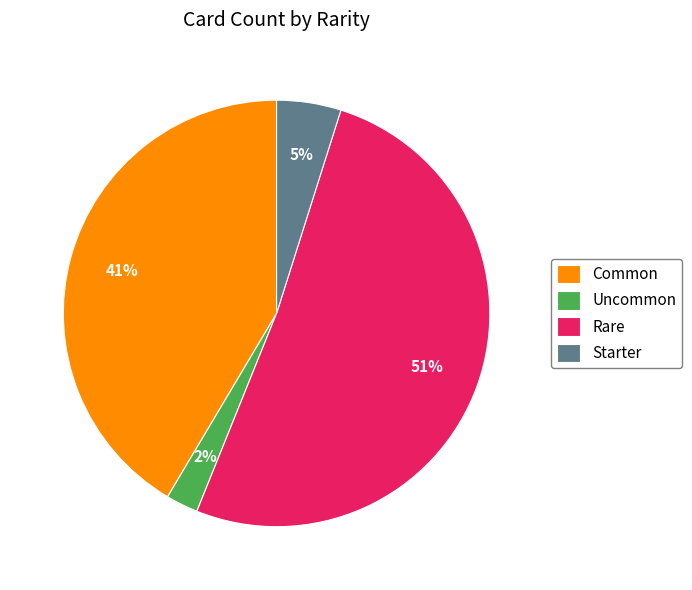

The Rare slice represents 57% of the pie. True or false?

False